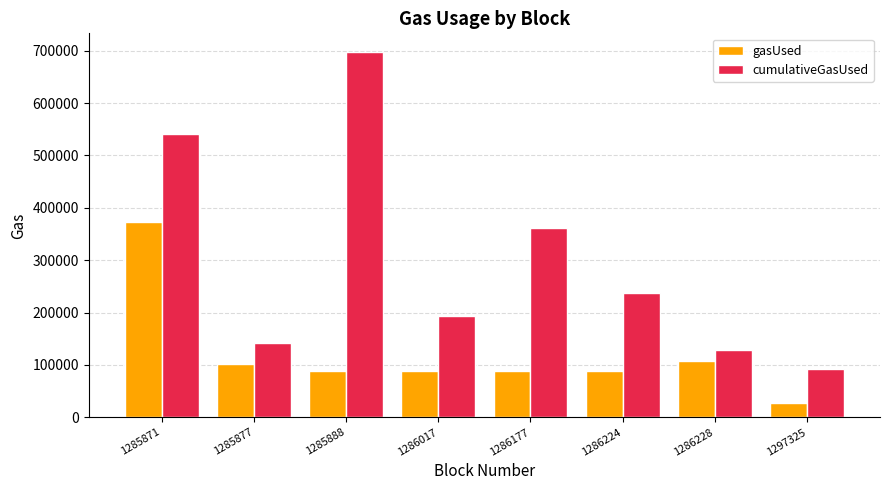

Is it true that cumulativeGasUsed equals 45459 at 1297325?

False